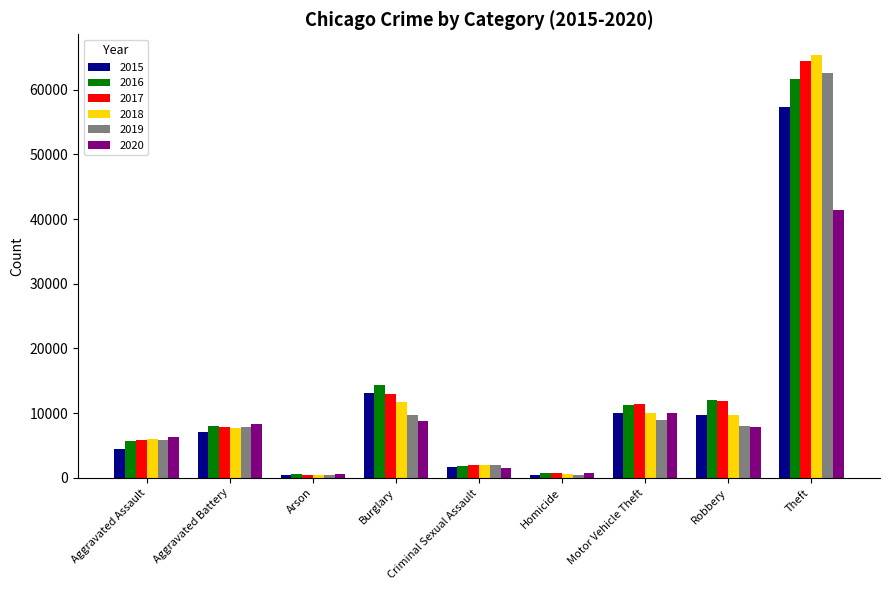

Rank the series by their maximum value, from highest to lowest.

2018, 2017, 2019, 2016, 2015, 2020